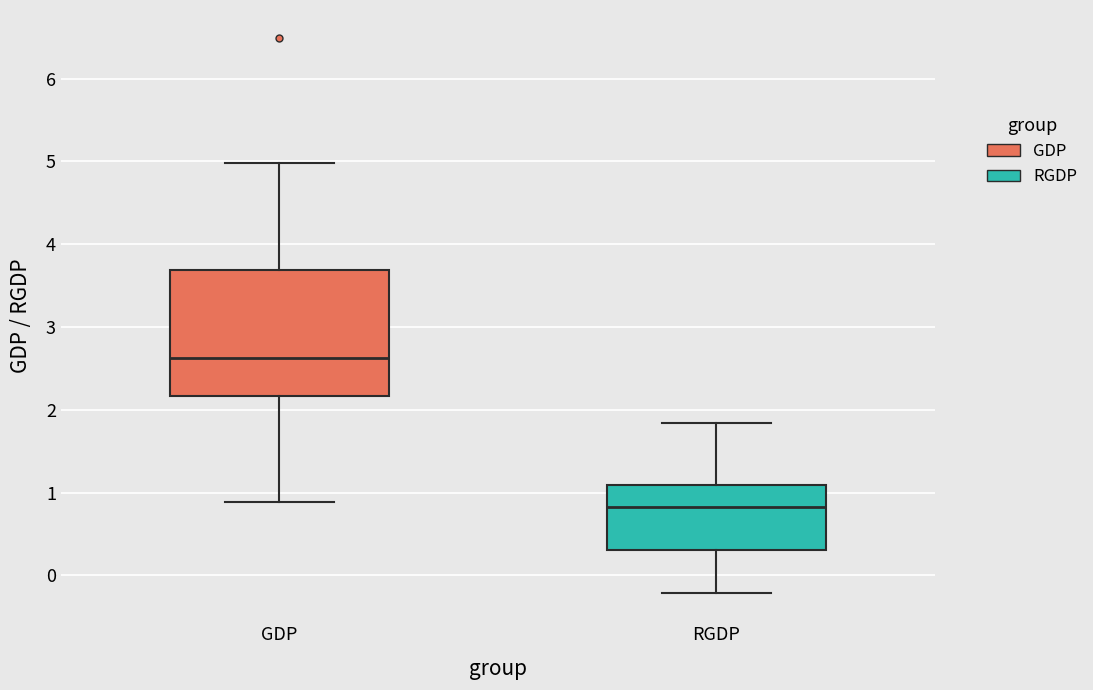

Reading left to right, transcribe this box plot: for each box, give where its median line is, the range the box spans, and where its two whiskers end, as read against the y-axis. The values are not printed on the chart, so give them approximately, as read against the axis.

GDP: median 2.6, box 2.2 to 3.7, whiskers 0.9 to 5.0
RGDP: median 0.8, box 0.3 to 1.1, whiskers -0.2 to 1.8